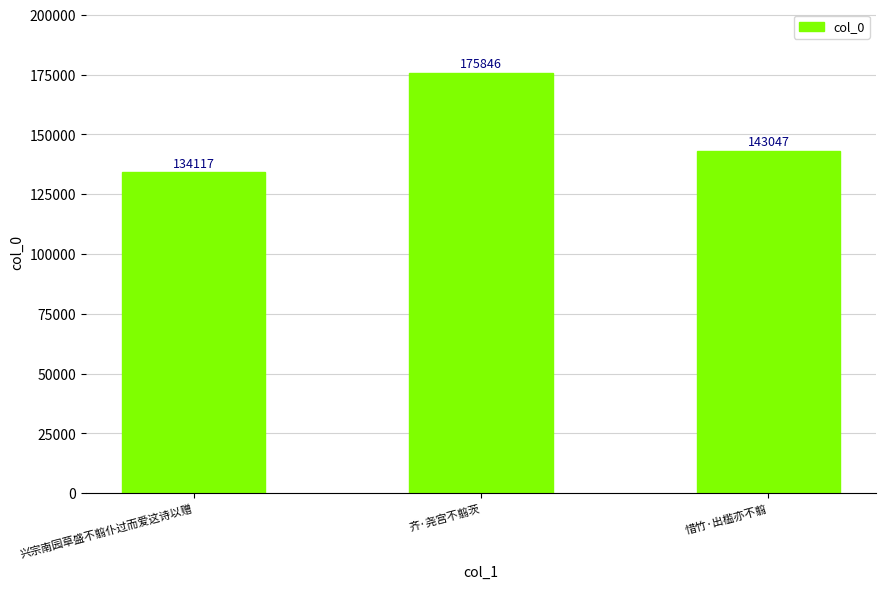

Are the bars grouped side by side (vs. stacked)?

No